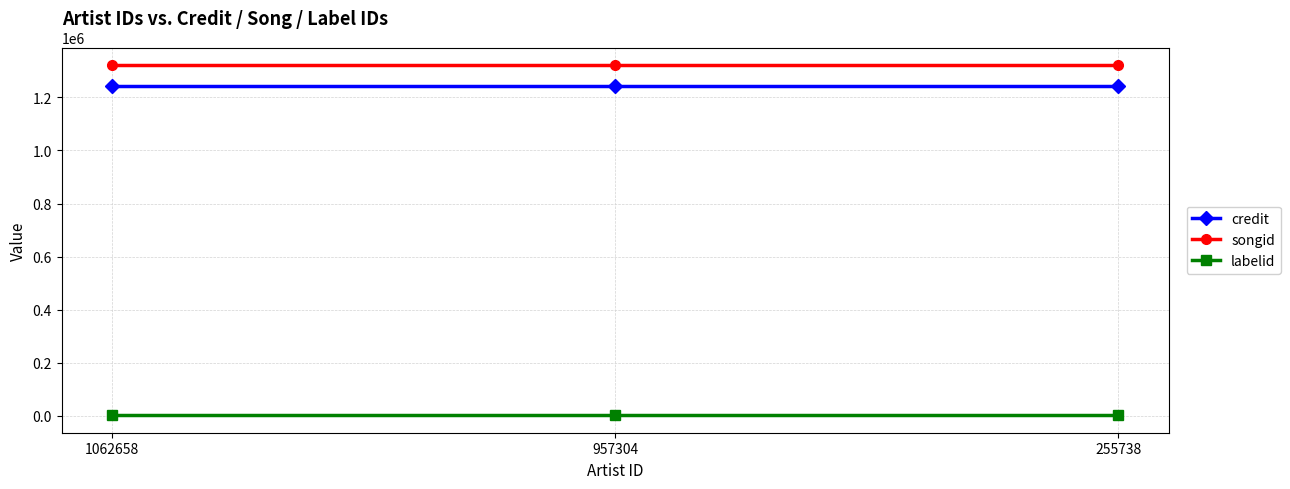

At 255738, list the series in order from largest to smallest.

songid, credit, labelid